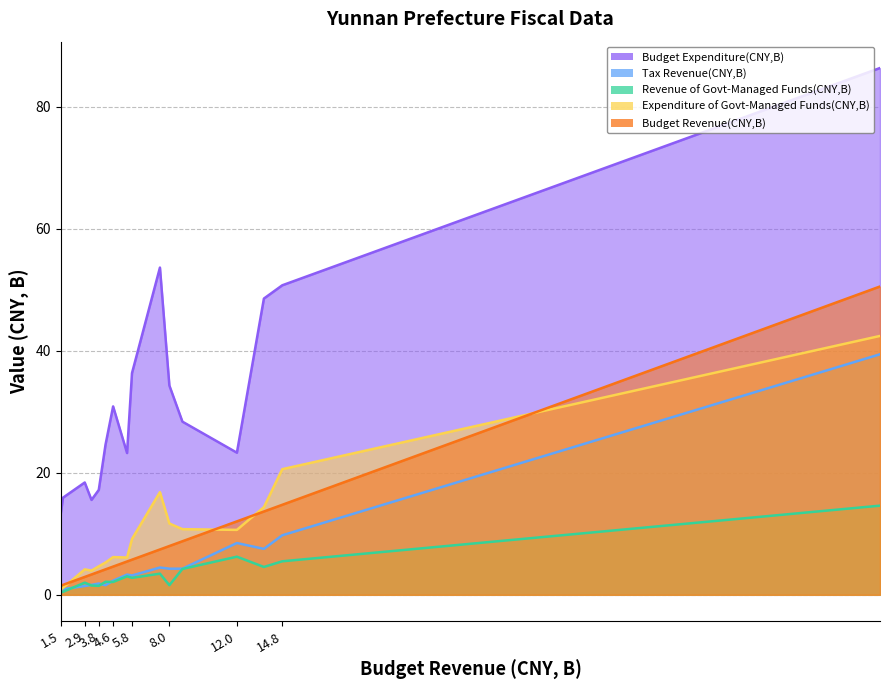

What is the greatest value displayed?

86.3